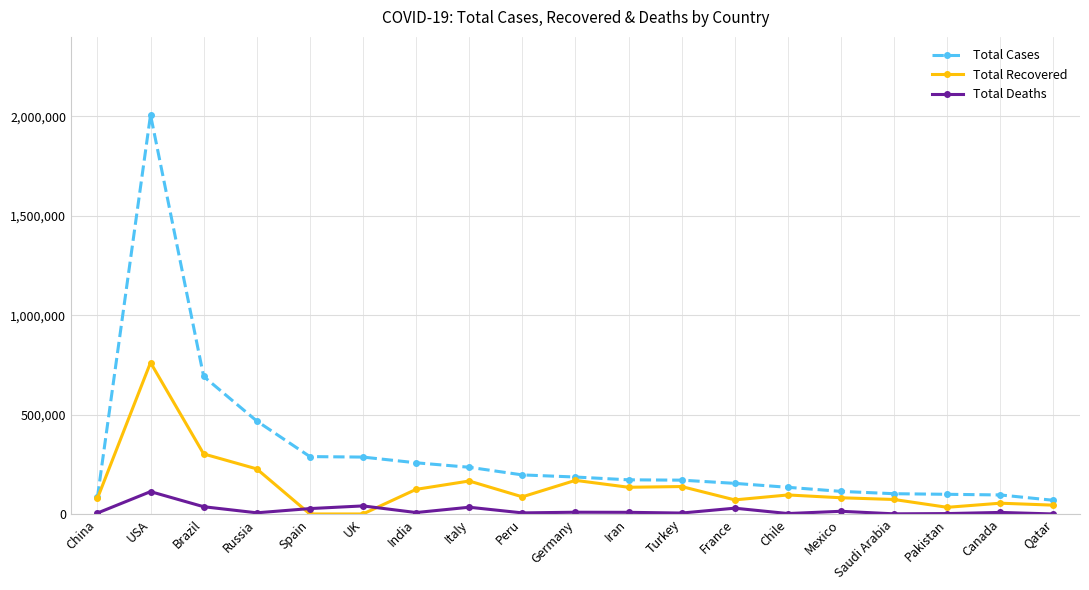

Which series has the largest total across all categories?

Total Cases